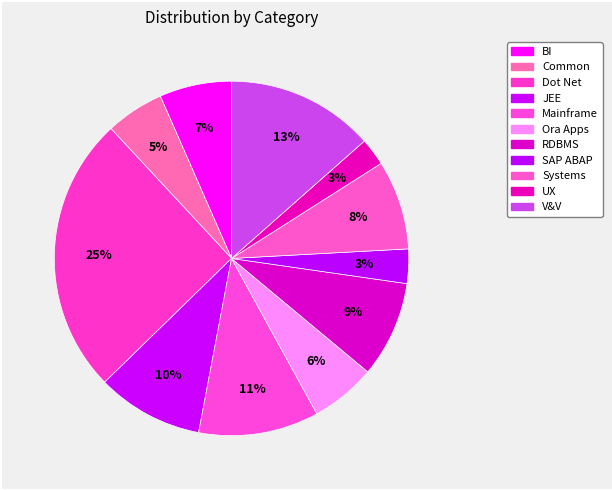

How many slices are in this pie chart?

11